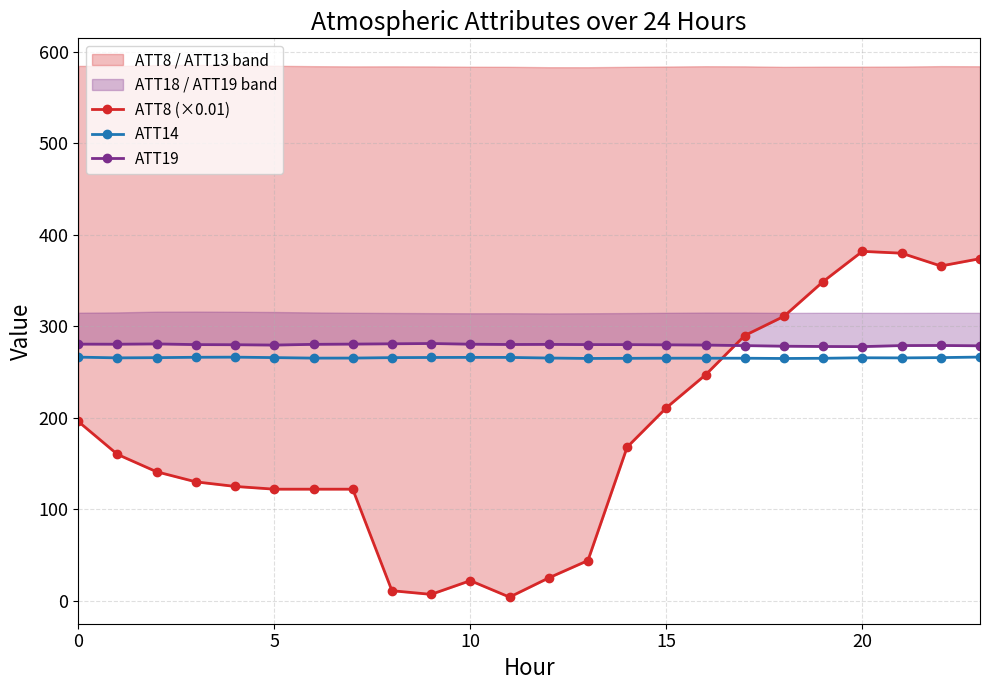

The ATT14 series shows 266.4 at 0. True or false?

True